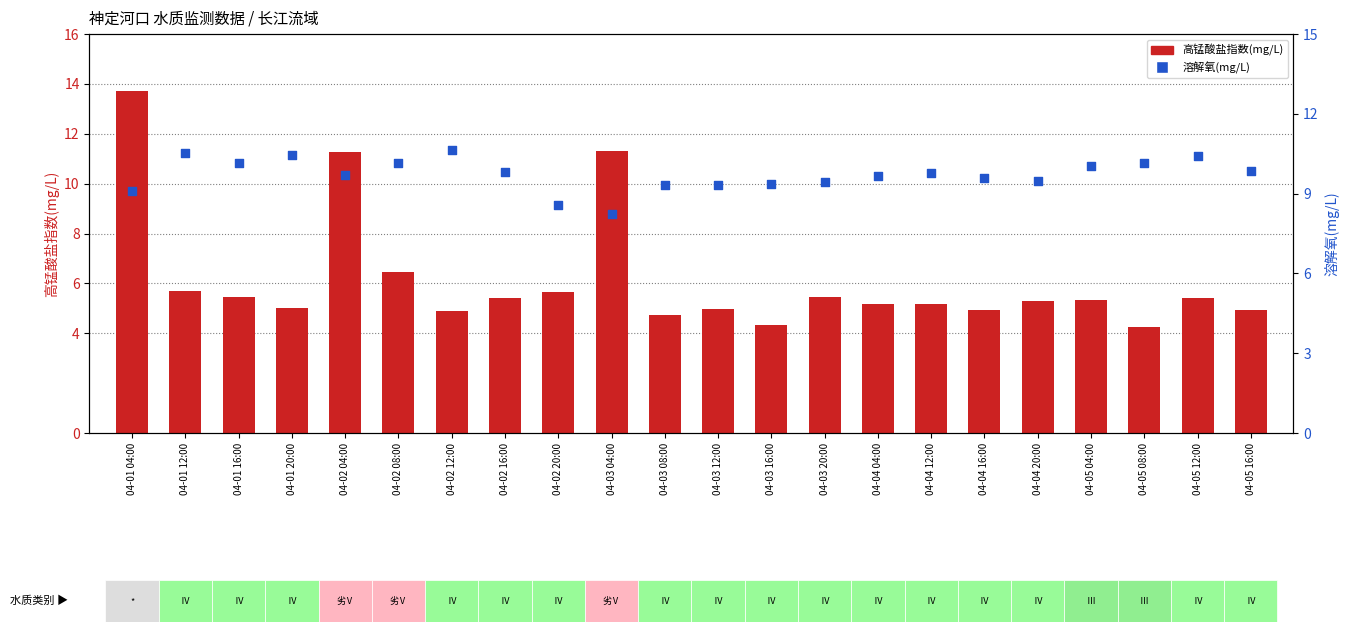

At how many categories does at least one series exceed 6?

22